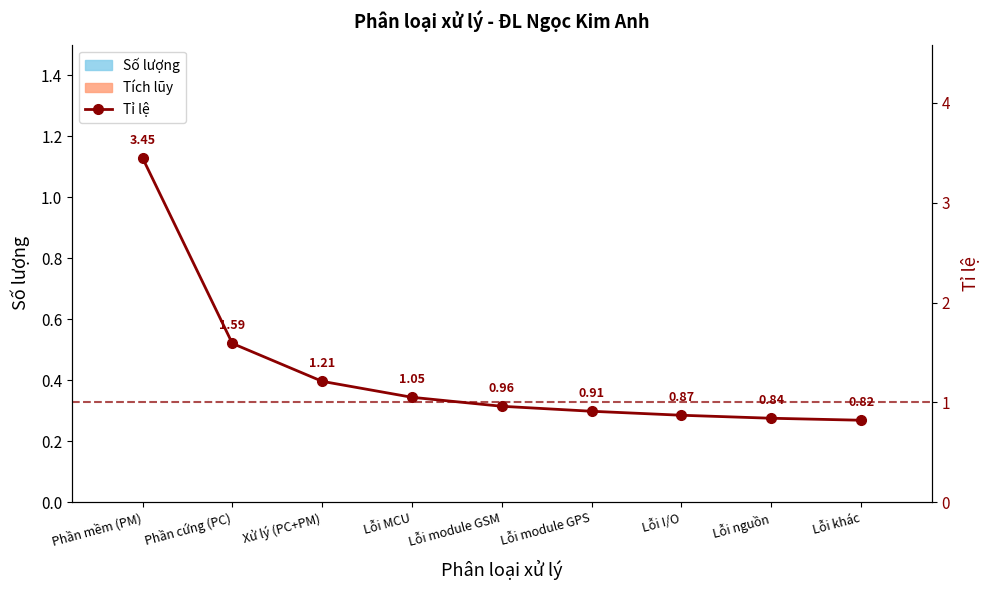

List the series in order of their peak value, lowest first.

Số lượng, Tích lũy, Tỉ lệ